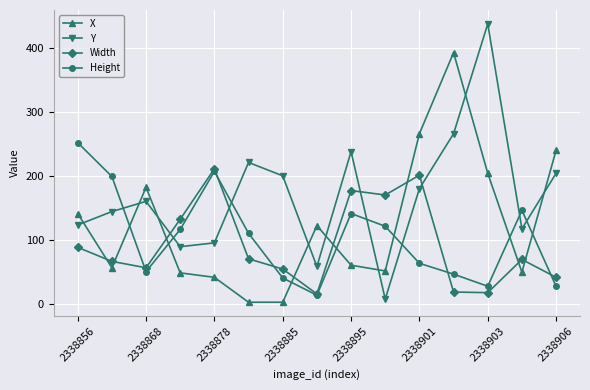

True or false: Width and X intersect in this chart.

True